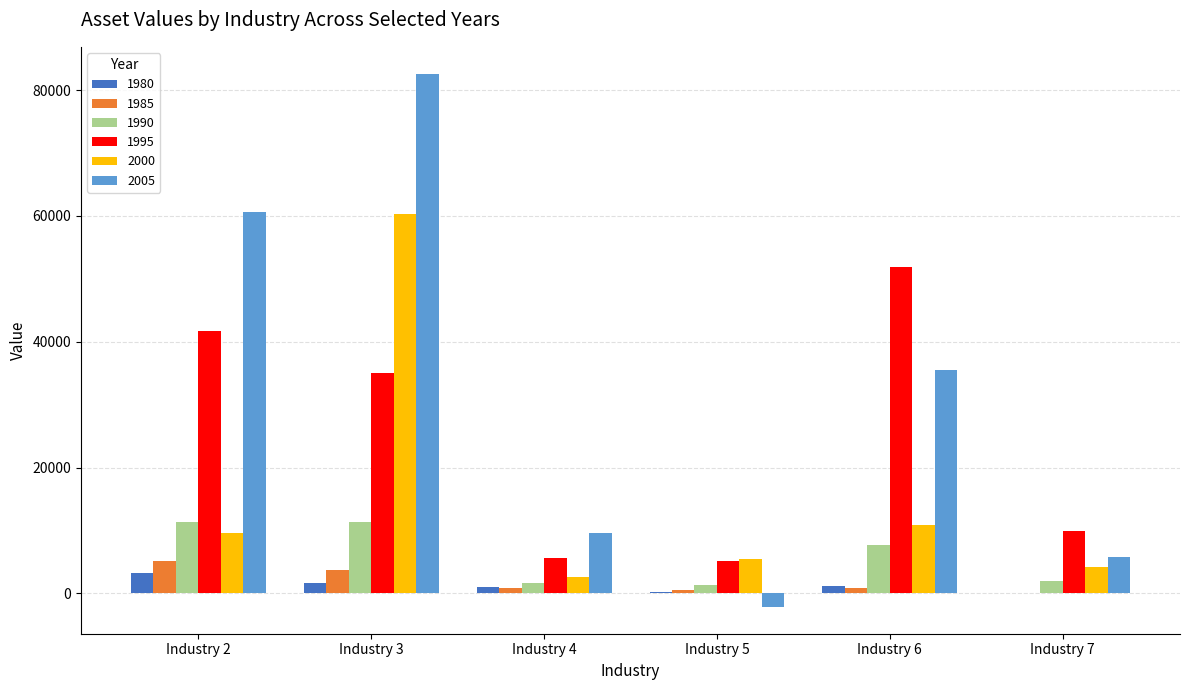

Which category has the highest value in the 1995 series?

Industry 6